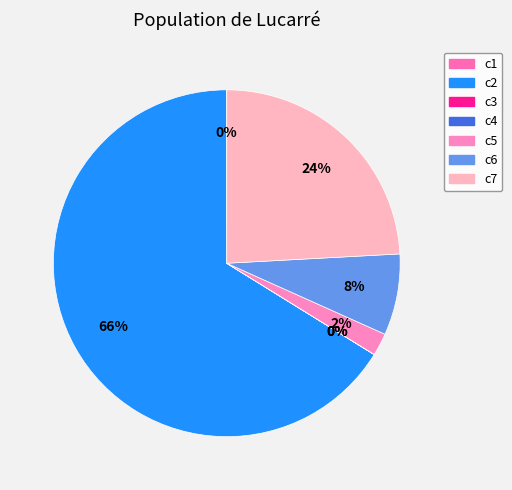

How many slices are in this pie chart?

7